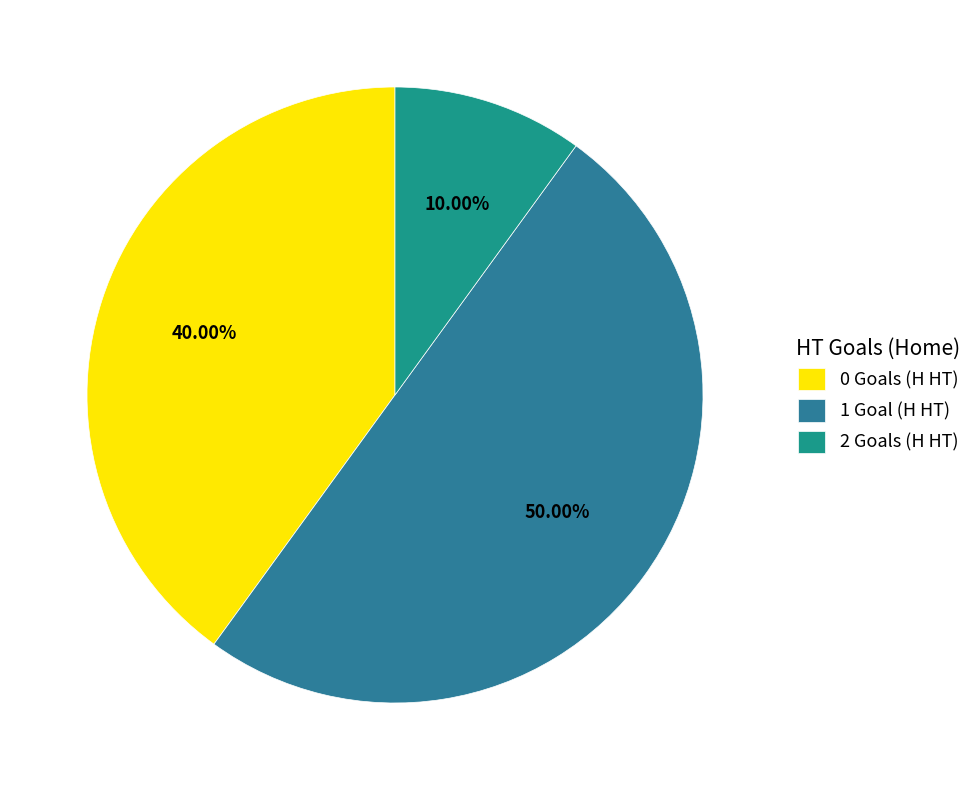

Rank the categories by value from highest to lowest.

1 Goal (H HT), 0 Goals (H HT), 2 Goals (H HT)